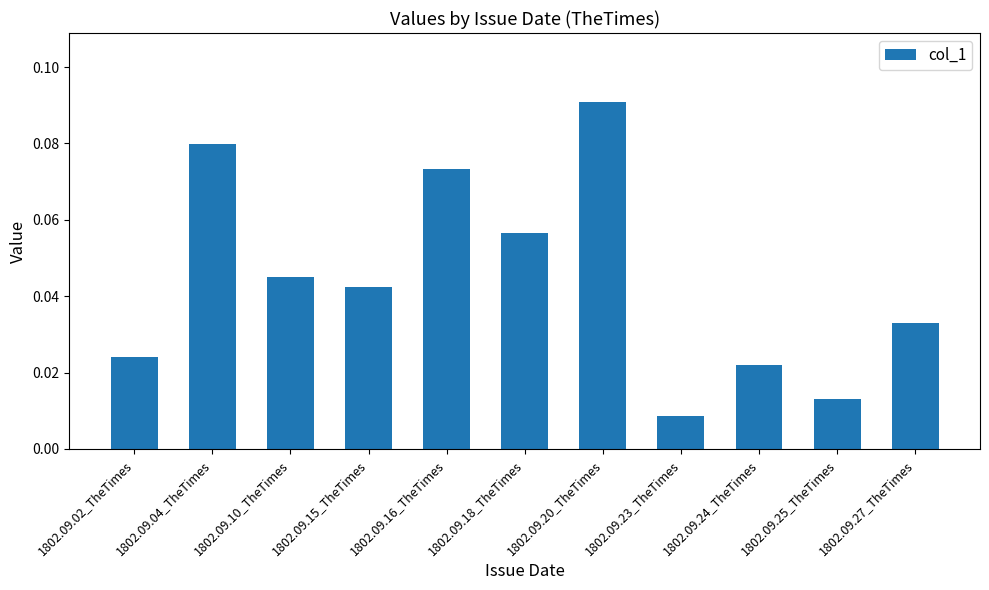

Count the values in the range 0 to 1.

11